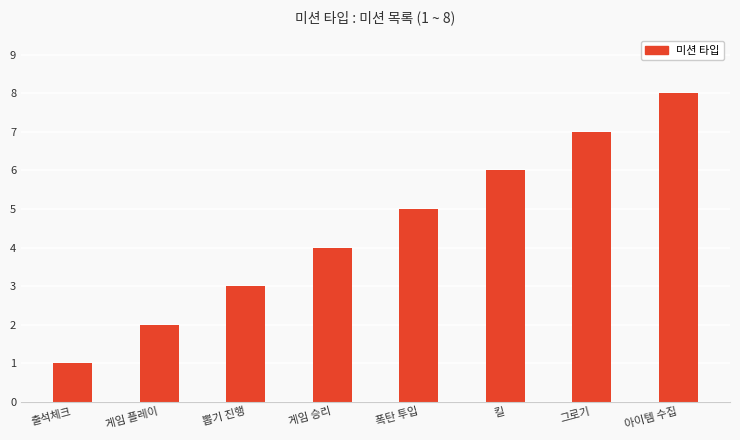

Rank the categories by value from lowest to highest.

출석체크, 게임 플레이, 뽑기 진행, 게임 승리, 폭탄 투입, 킬, 그로기, 아이템 수집